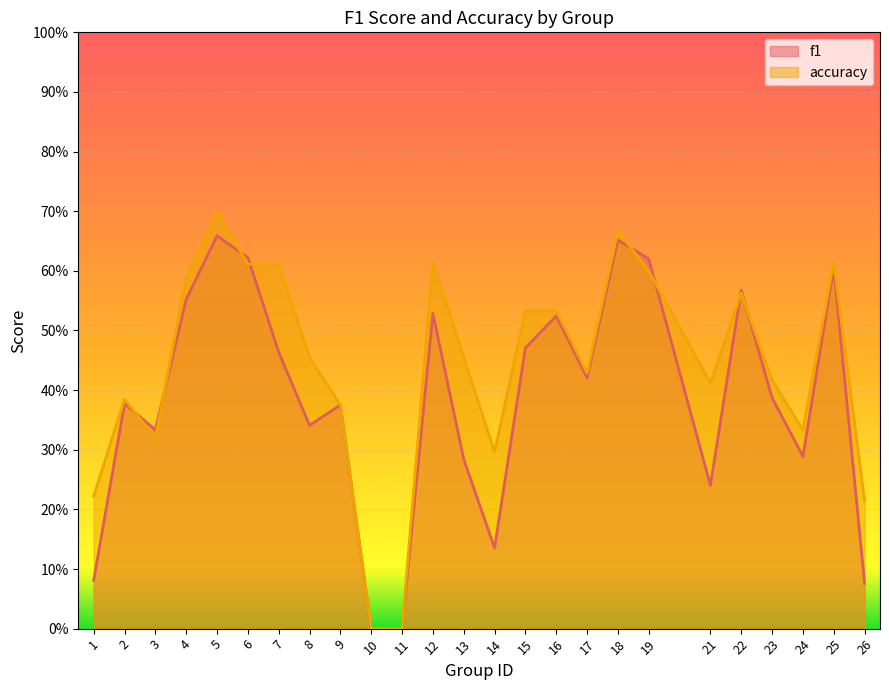

What is the difference between the second highest and second lowest values in the f1 series?

0.7